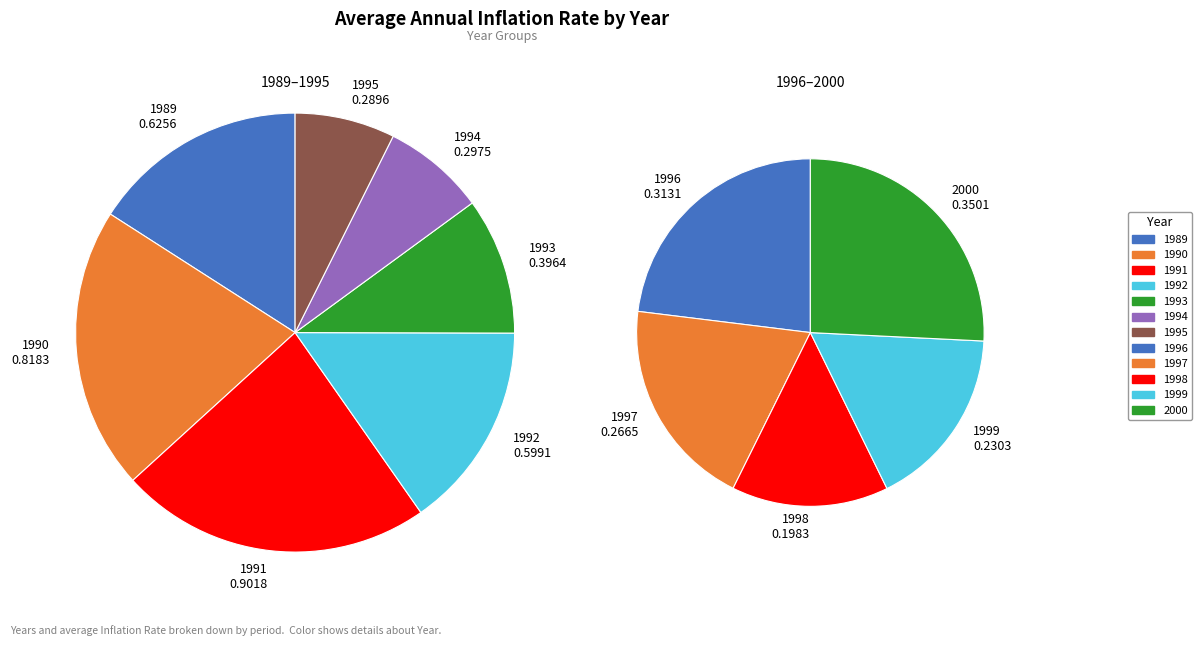

To the nearest percent, what is the combined percentage of 1995 and 1997?

11%